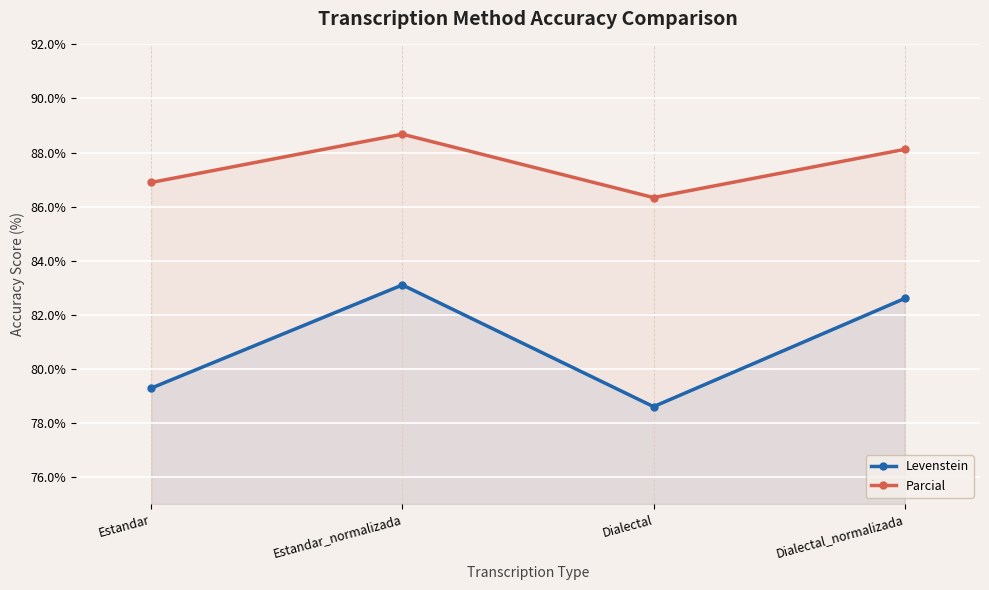

True or false: Parcial and Levenstein cross at least once.

False